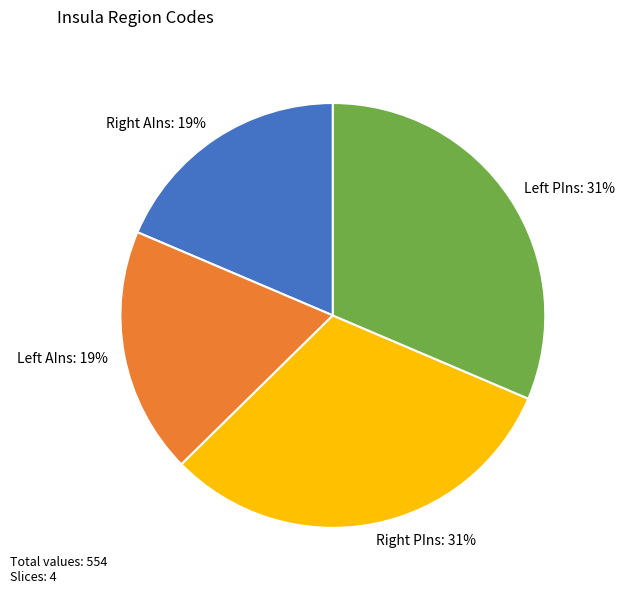

Count the number of slices in the pie.

4